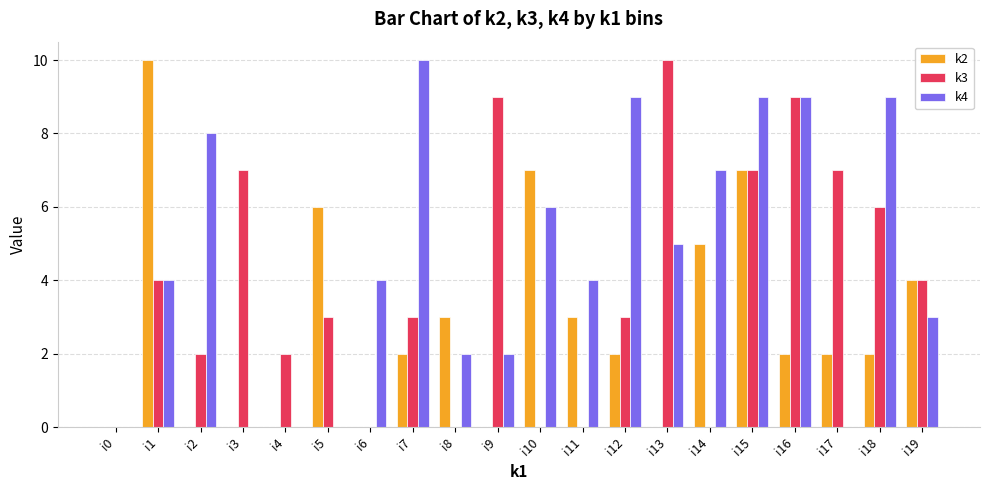

Count the k2 values in the range 0 to 5.

16